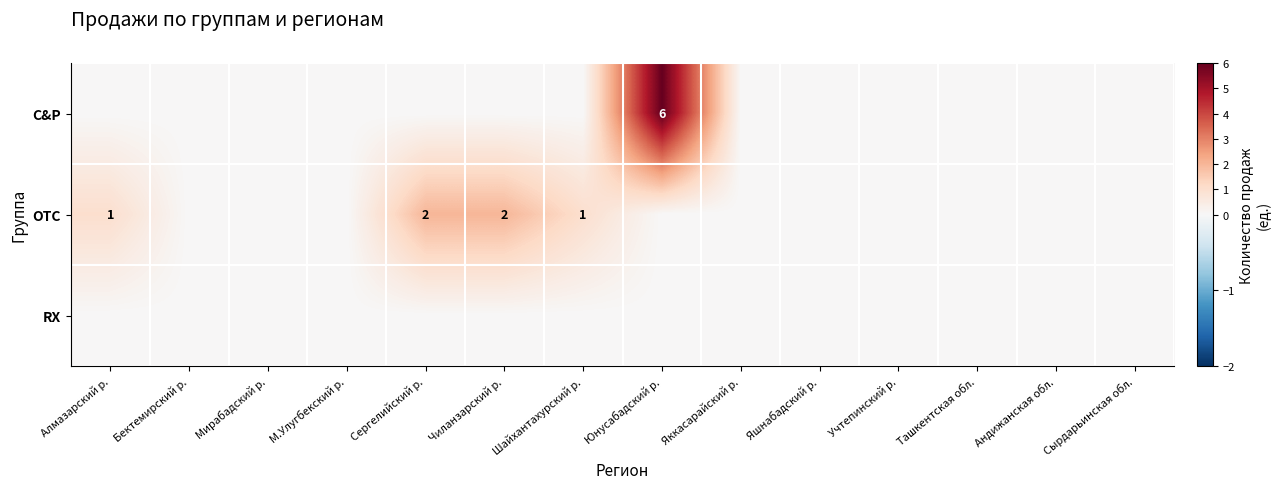

True or false: OTC has a value of 2 at Сергелийский р..

True